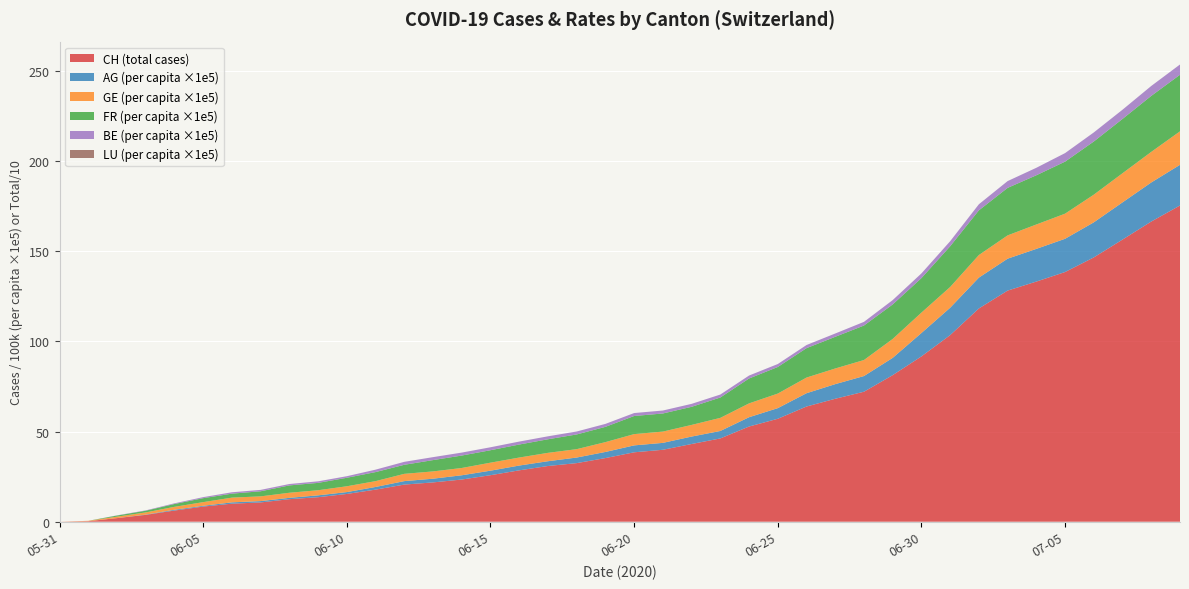

What is the maximum value for CH (total cases)?

175.4